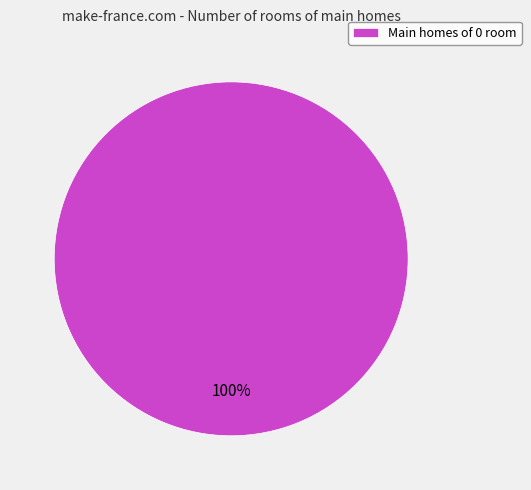

To the nearest percent, what portion does Main homes of 0 room represent?

100%